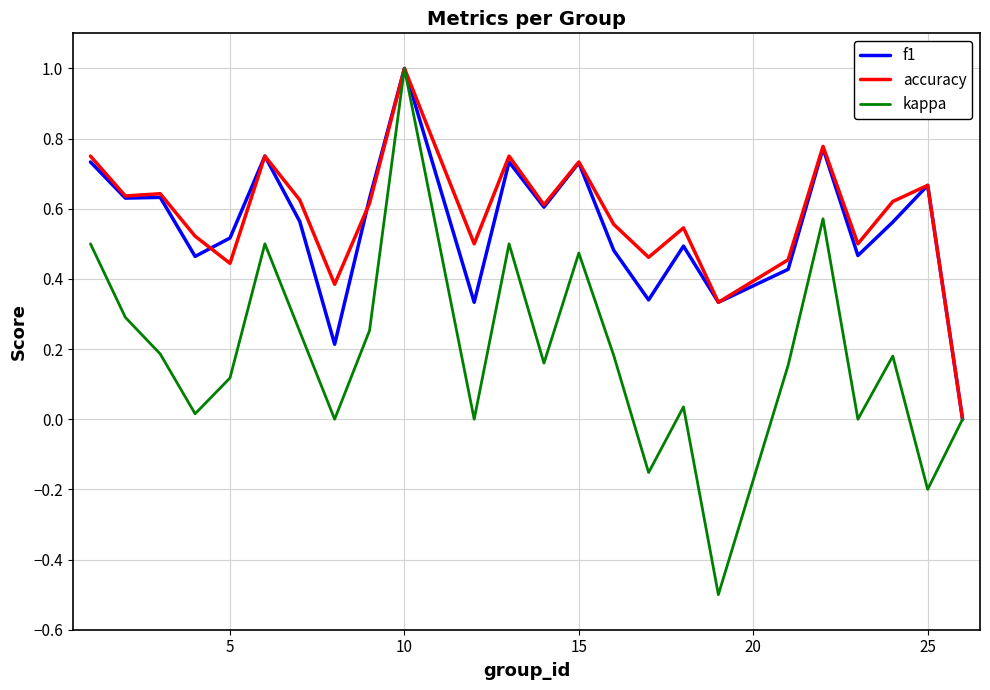

What is the lowest value of the kappa series?

-0.5